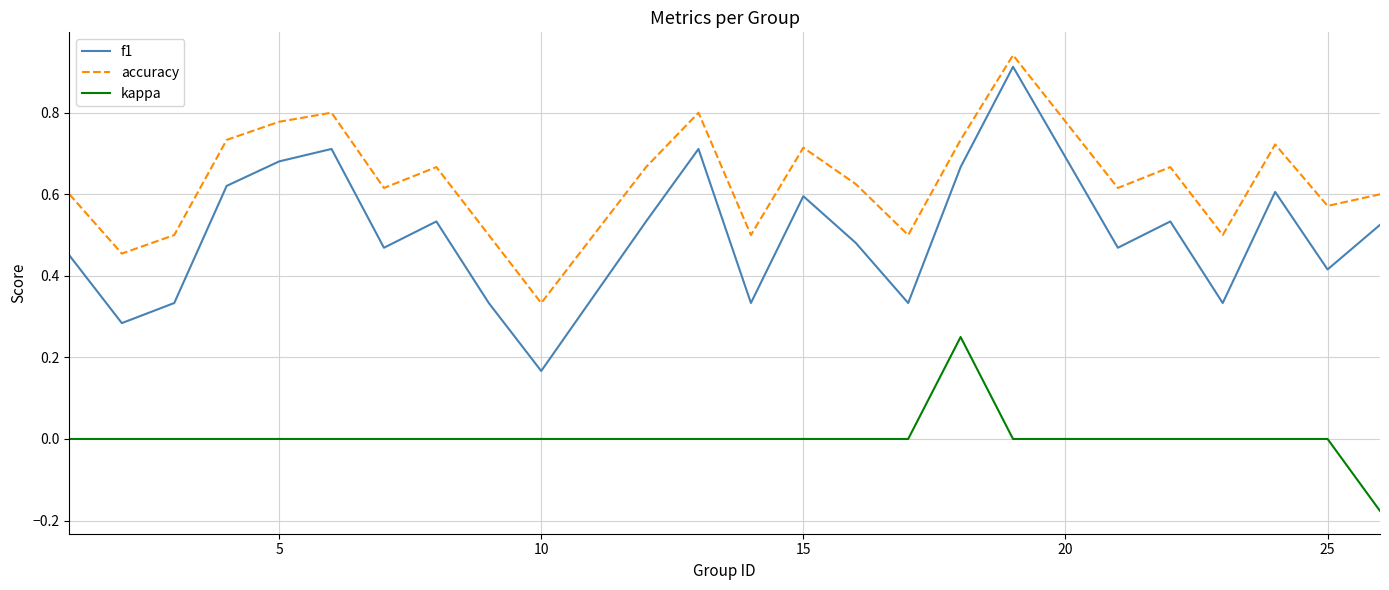

Which series has the largest total across all categories?

accuracy